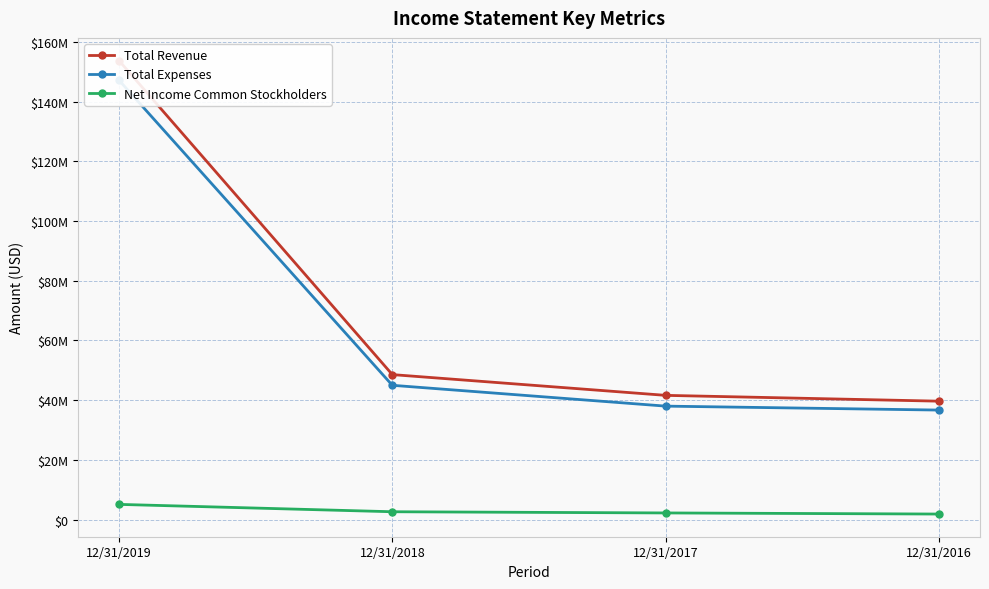

What is the spread (max minus min) of values at 12/31/2016?

37801000